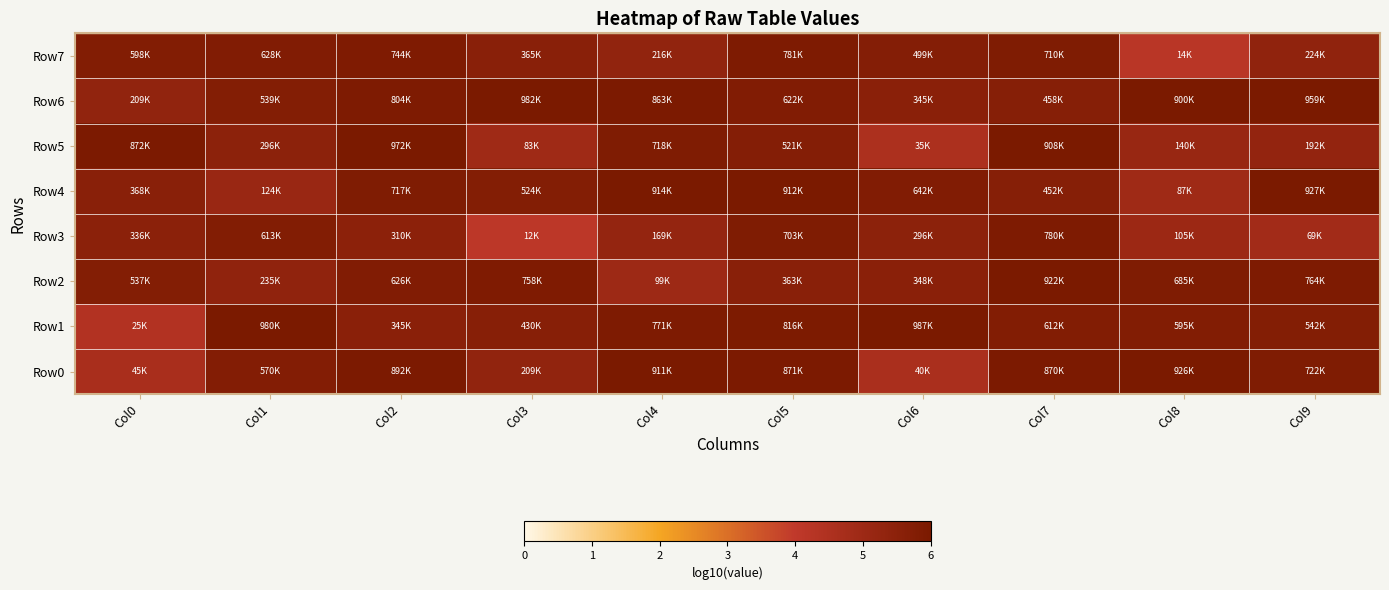

At which category is the sum across all series the highest?

Col7